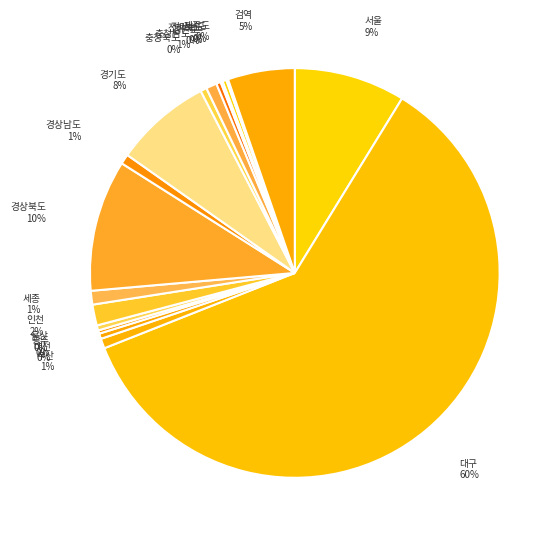

Which category has the biggest portion of the pie?

대구